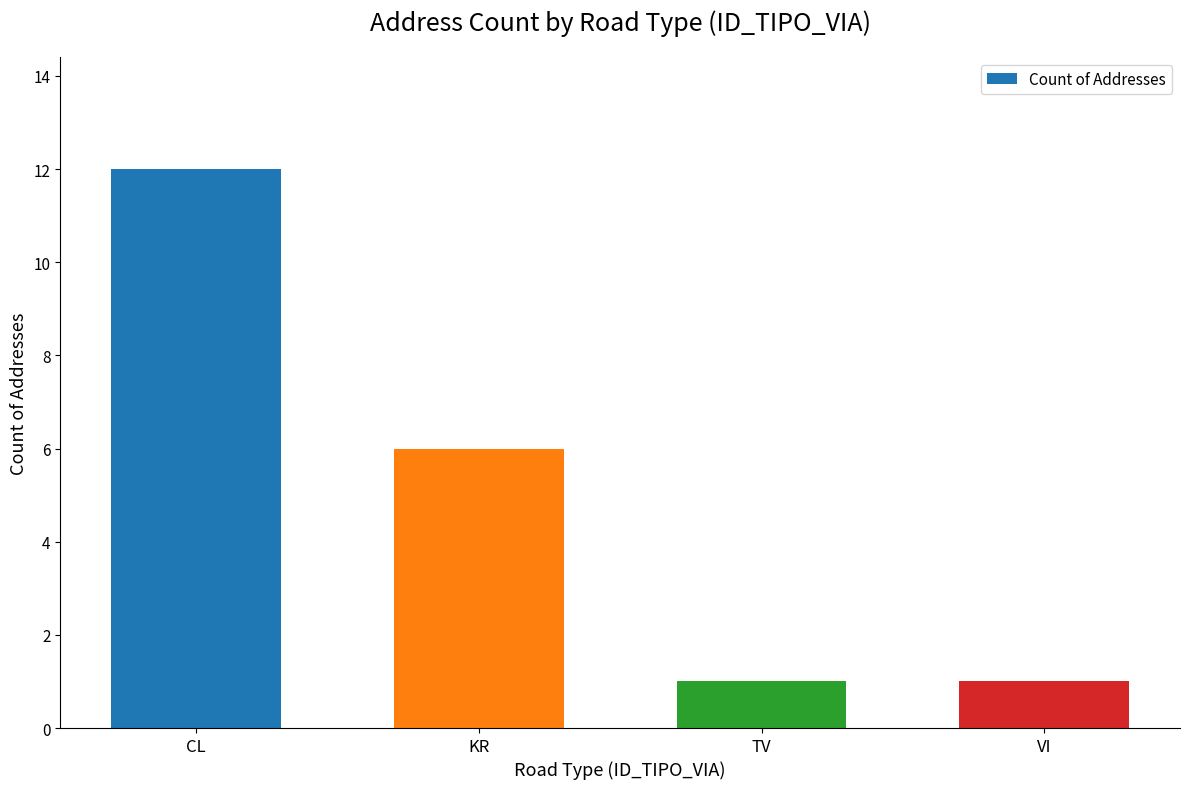

Where does the data first go above 6?

CL